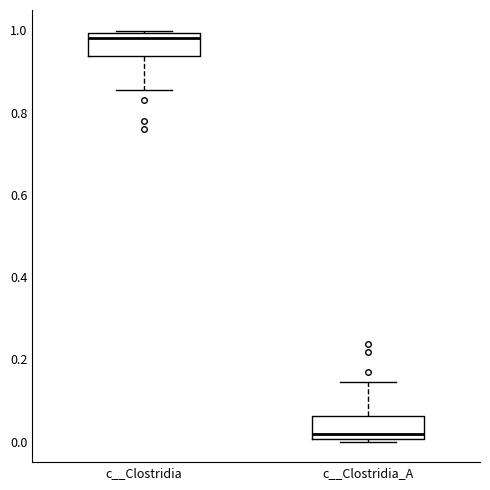

Which box's median line is the lowest?

c__Clostridia_A